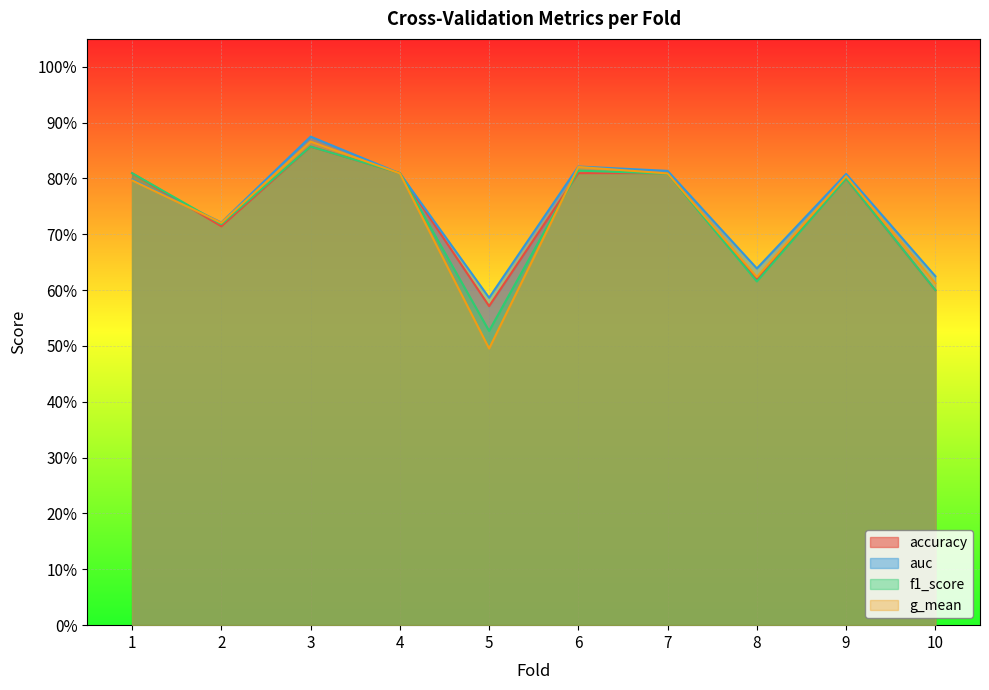

Which series changed the most between 4 and 6?

auc